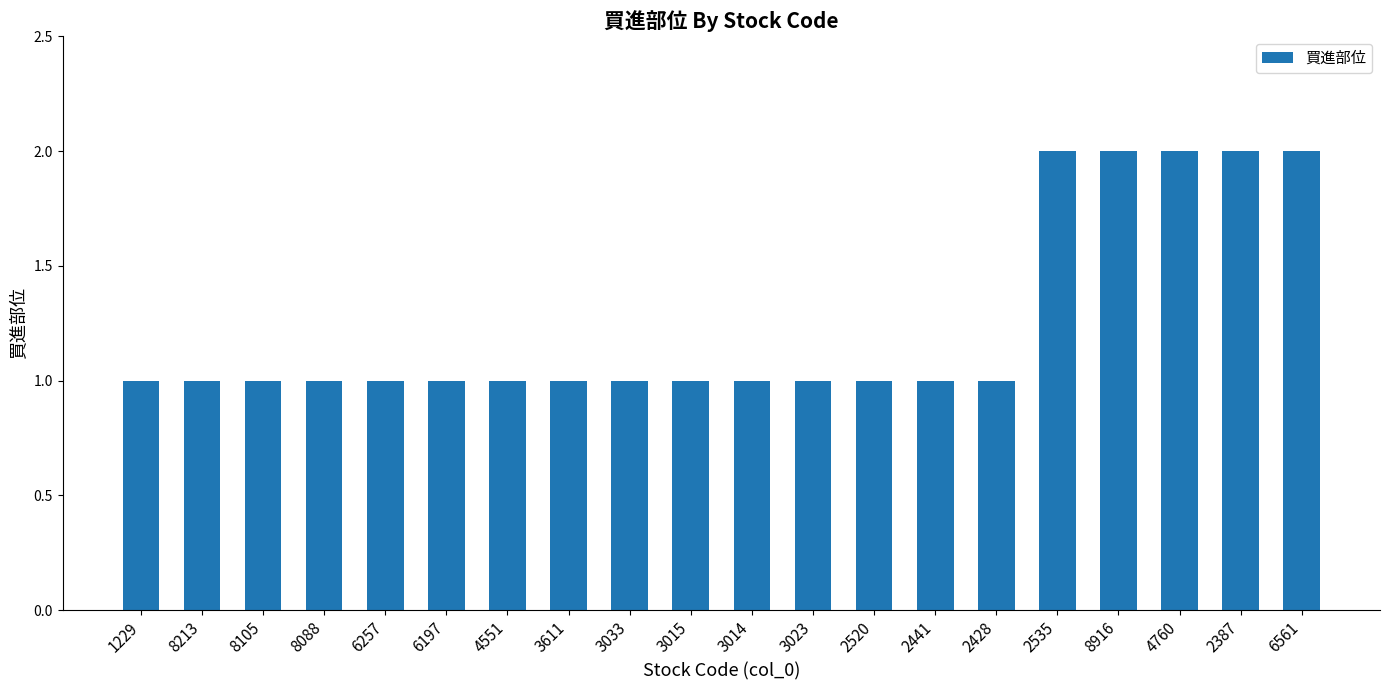

True or false: the data shows 3 at 4760.

False